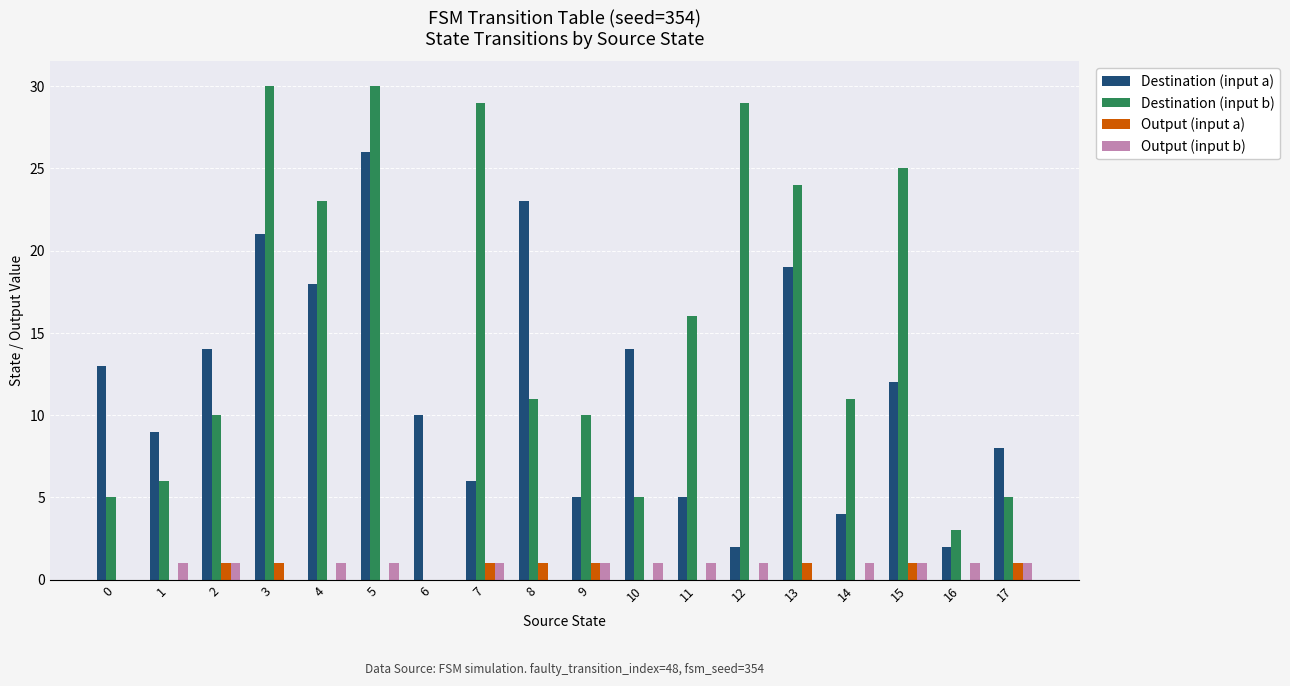

Between 6 and 17, which series saw the biggest shift?

Destination (input b)